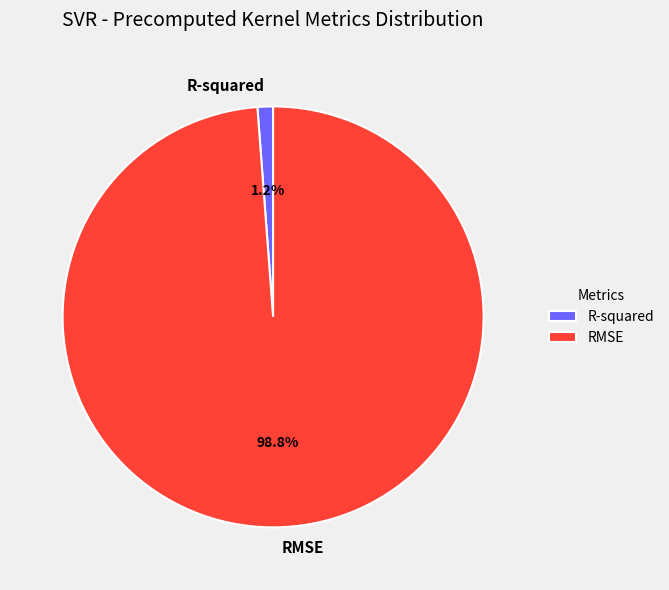

What percentage is NOT represented by R-squared?

98.8%